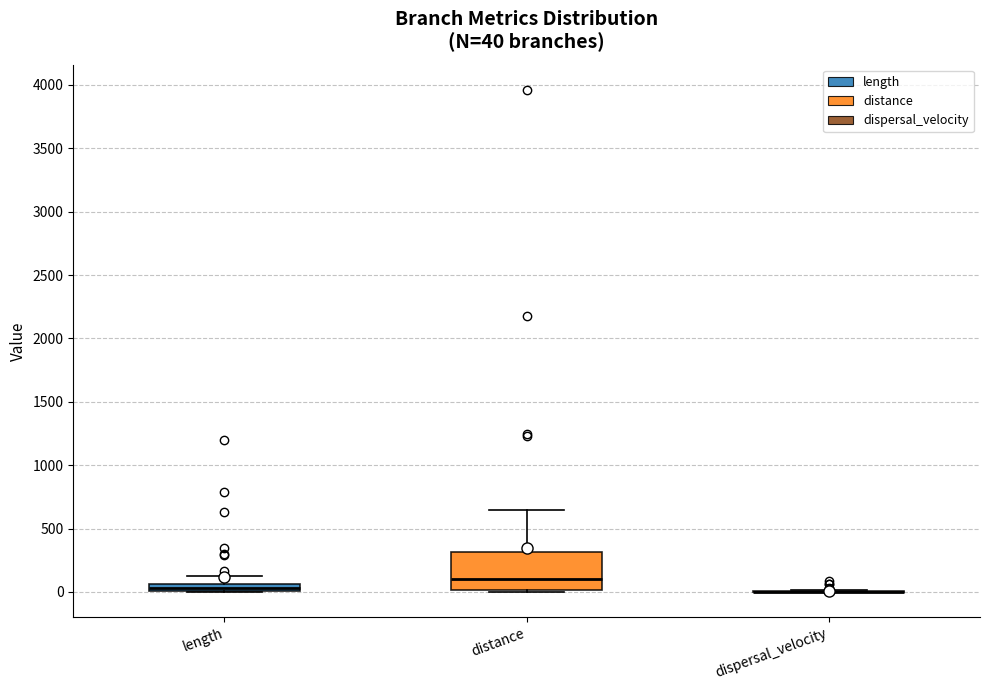

Which box is the tallest, from its lower edge to its upper edge?

distance